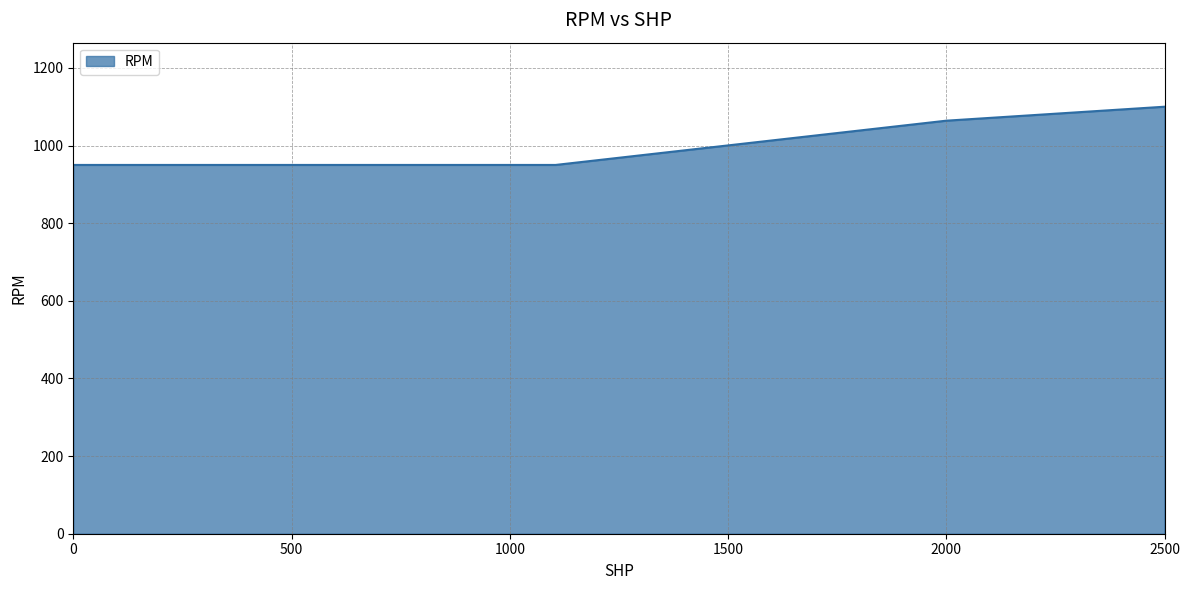

What is the greatest value displayed?

1100